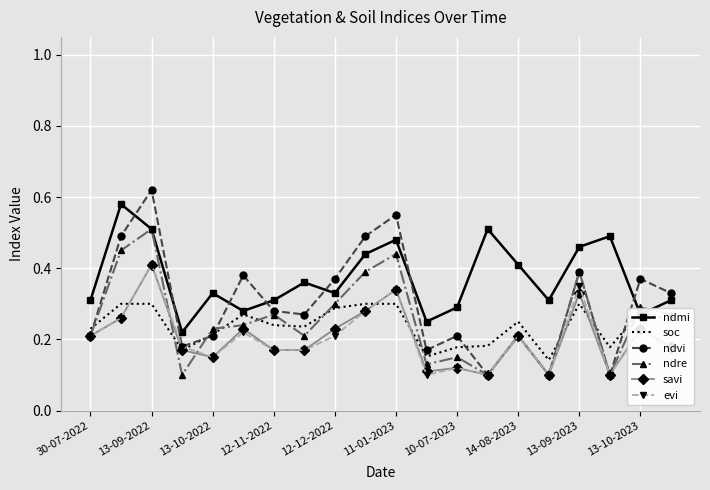

In evi, how many points are higher than both neighbors (excluding endpoints)?

7